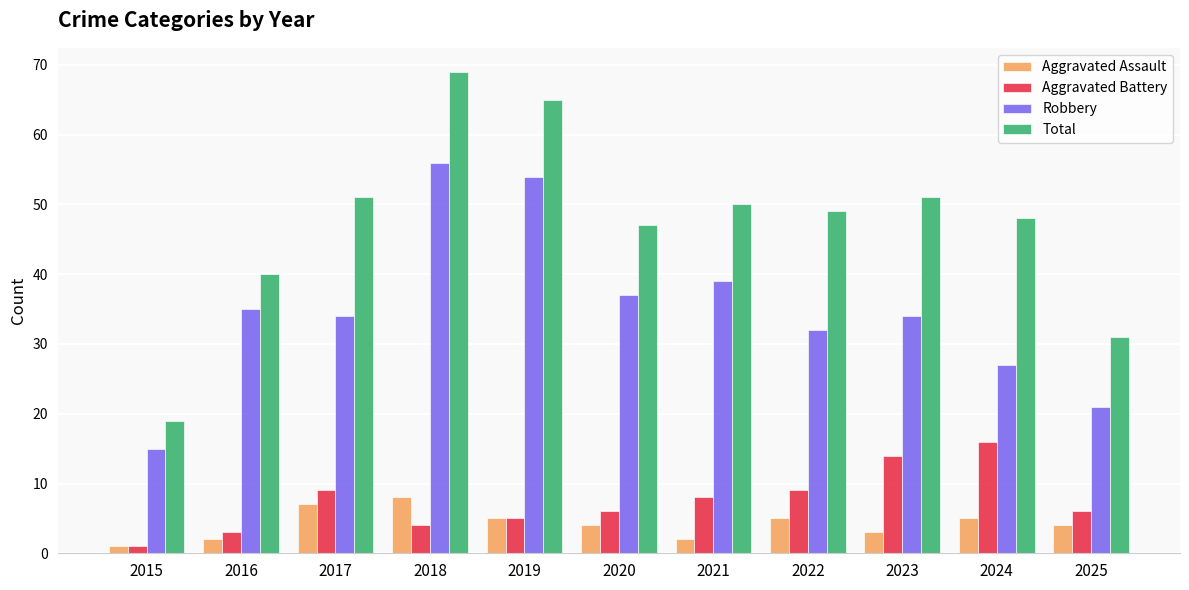

Which series has the widest spread of values?

Total